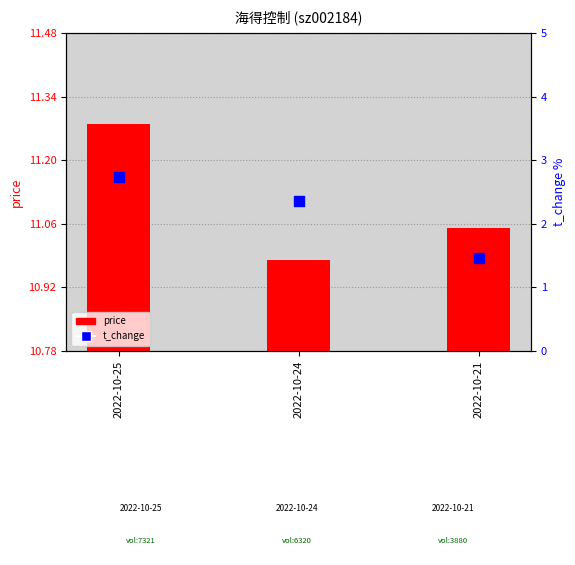

Which series has the largest total across all categories?

price